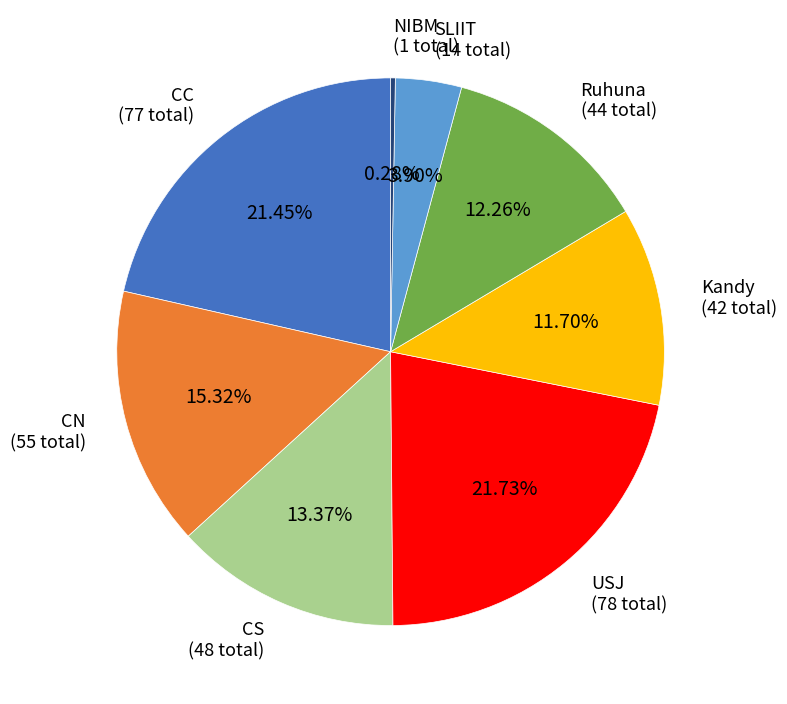

Does any single category account for the majority?

No